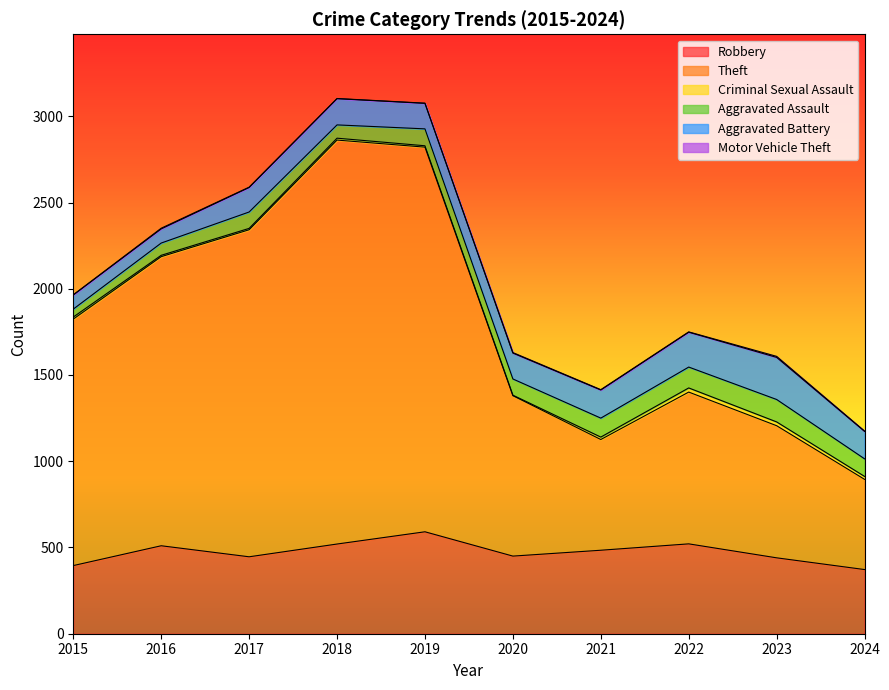

At which category does Motor Vehicle Theft reach its first local peak?

2016